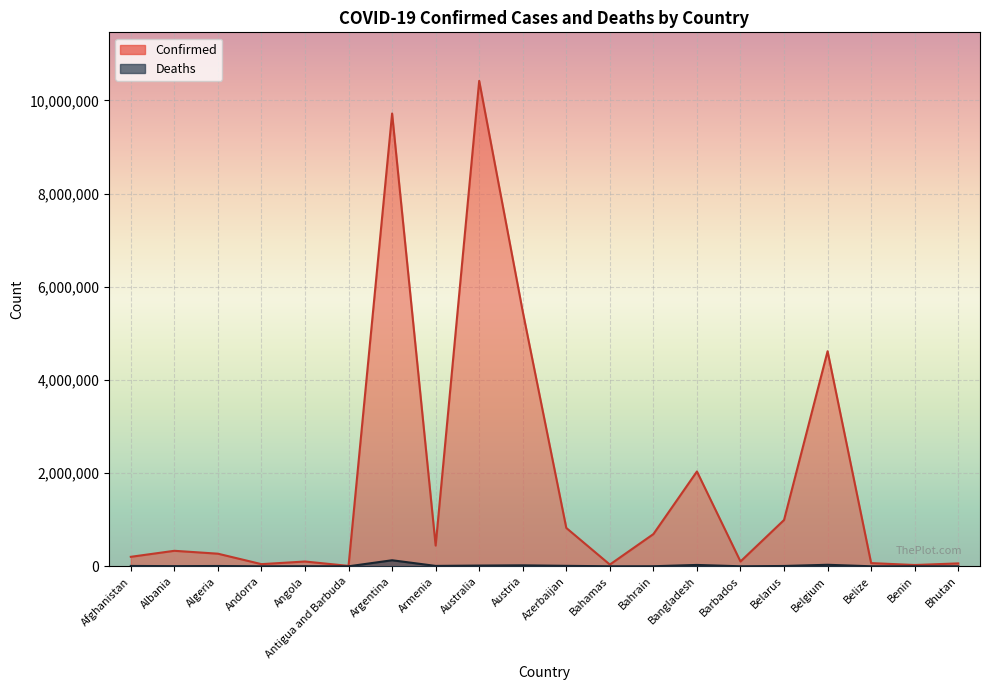

What is the difference between the Confirmed values at Bhutan and Austria?

5406537